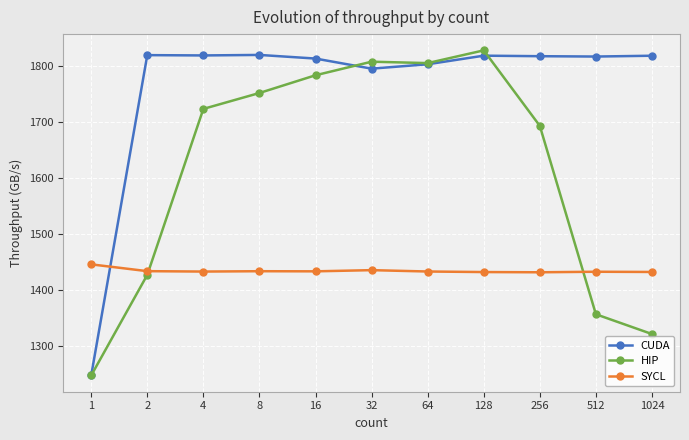

What are all the series names shown in the legend?

CUDA, HIP, SYCL